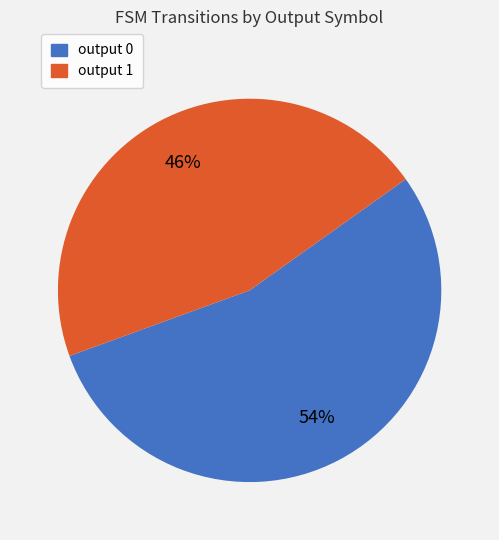

How many segments does this pie chart have?

2